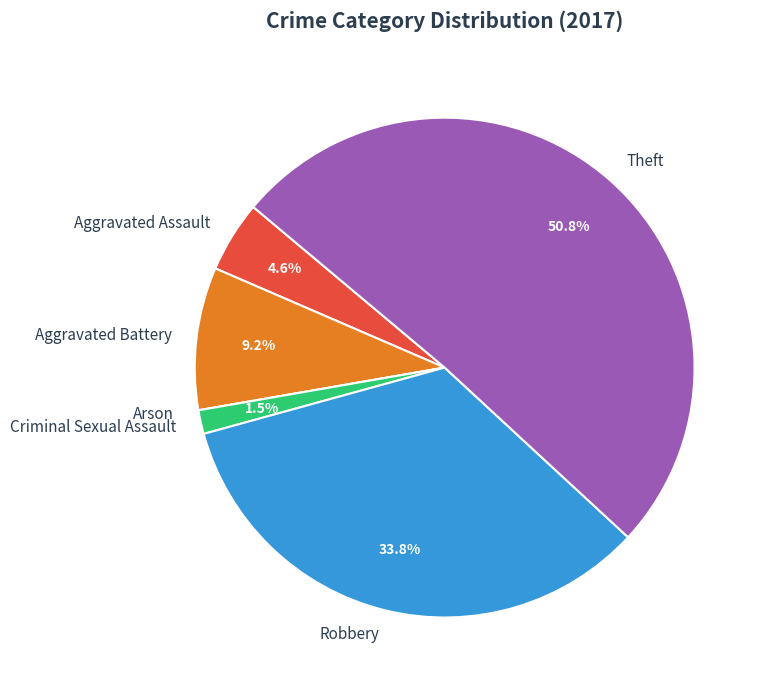

Between Criminal Sexual Assault and Theft, which is larger?

Theft